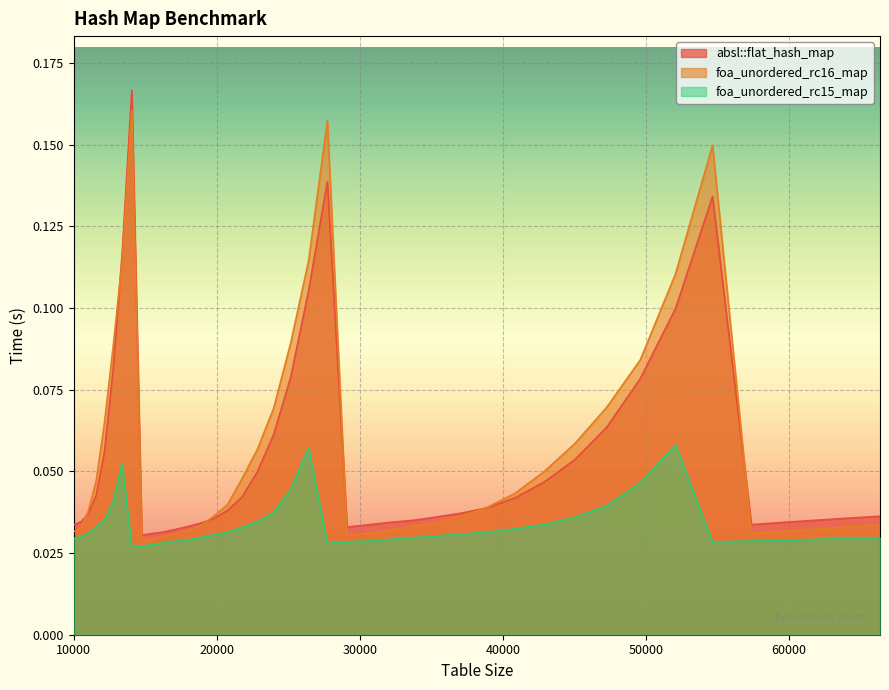

In foa_unordered_rc15_map, how many points are lower than both neighbors (excluding endpoints)?

3